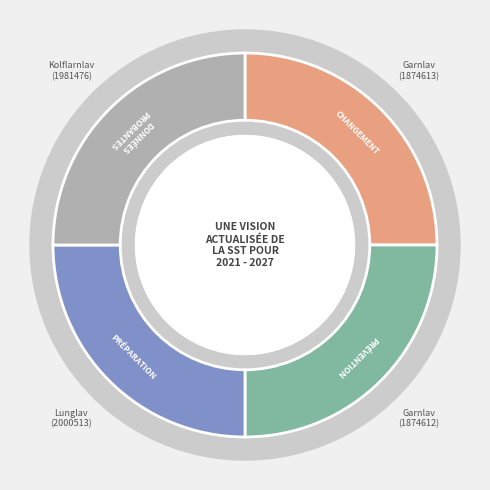

The Garnlav (1874612) slice represents 19% of the pie. True or false?

False